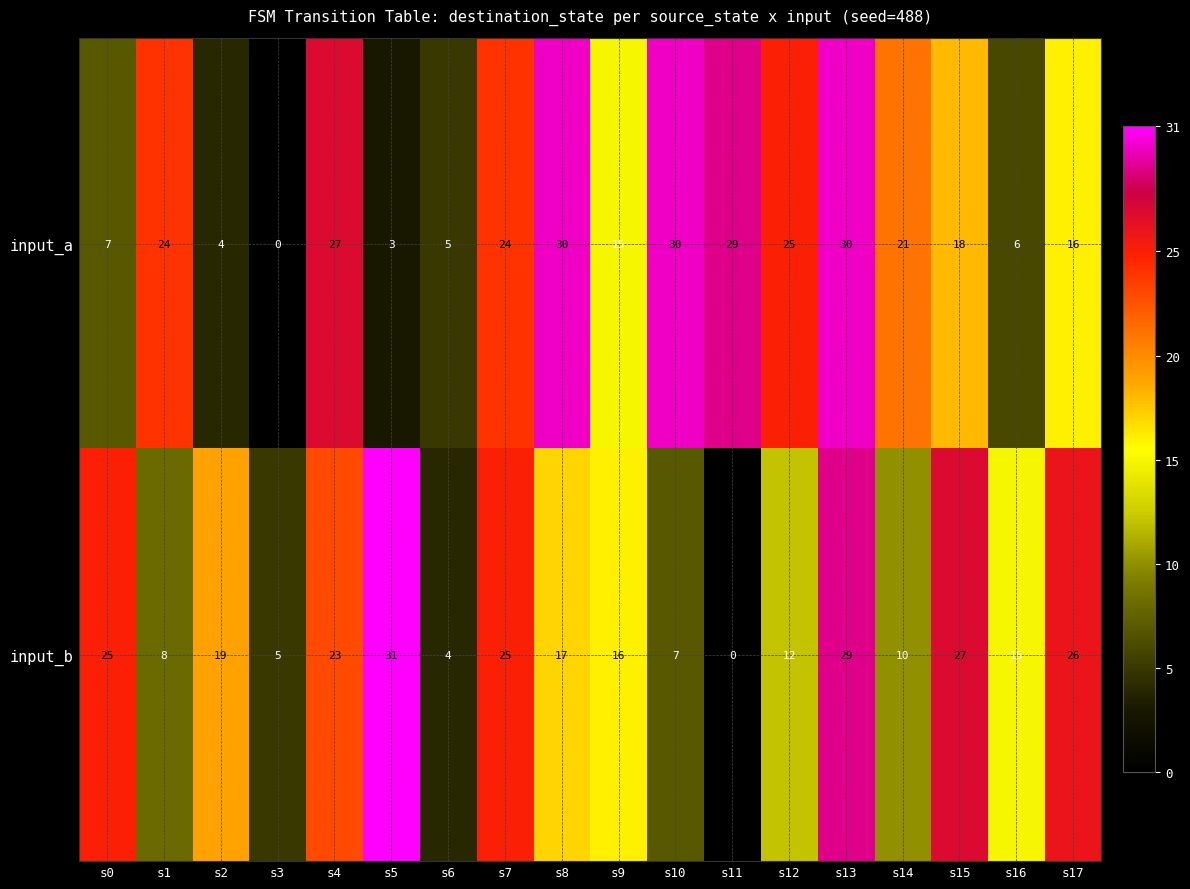

Where does the input_b series first go above 17?

s0